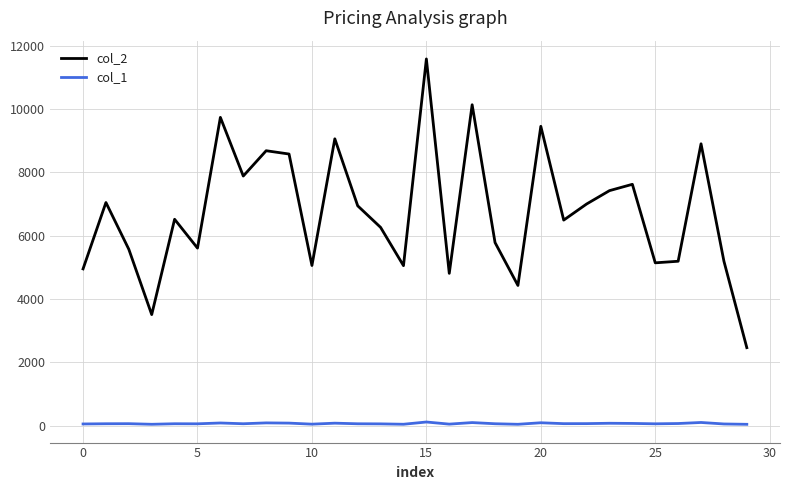

Which series has the widest spread of values?

col_2